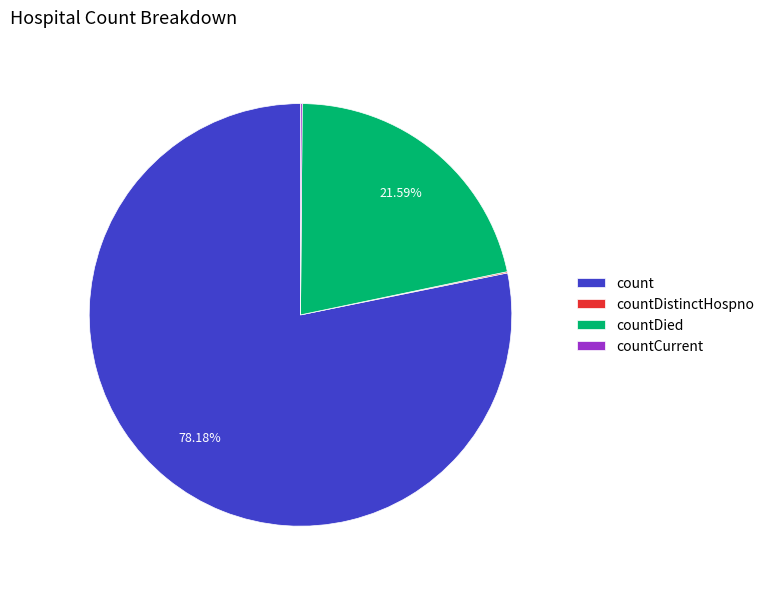

Do countDied and count together represent more than half of the pie?

Yes